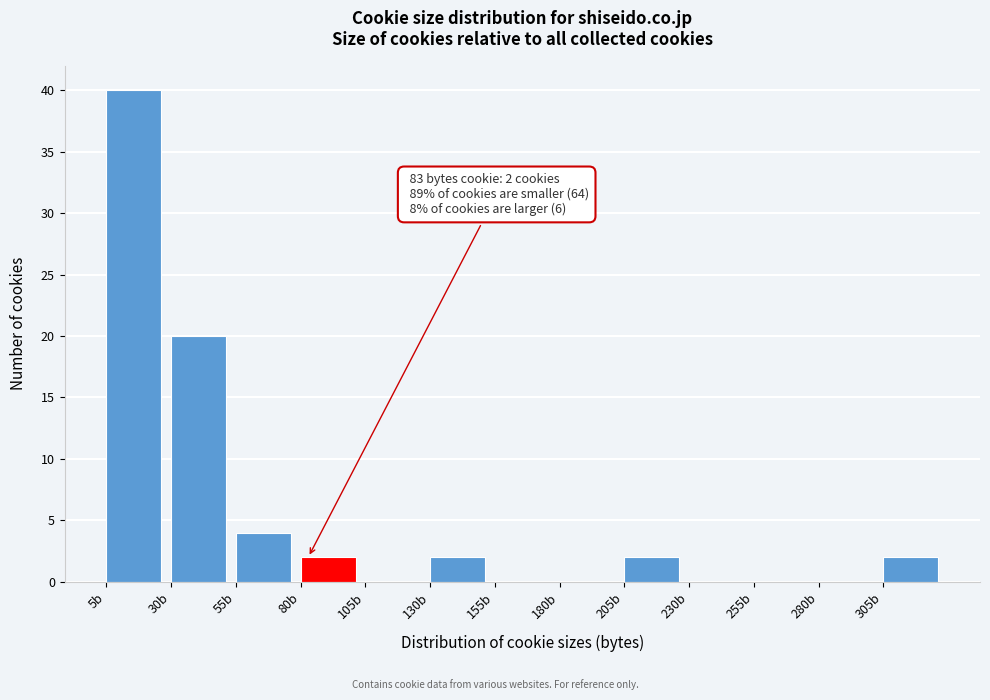

Which range on the x-axis has the tallest bar?

5 to 30